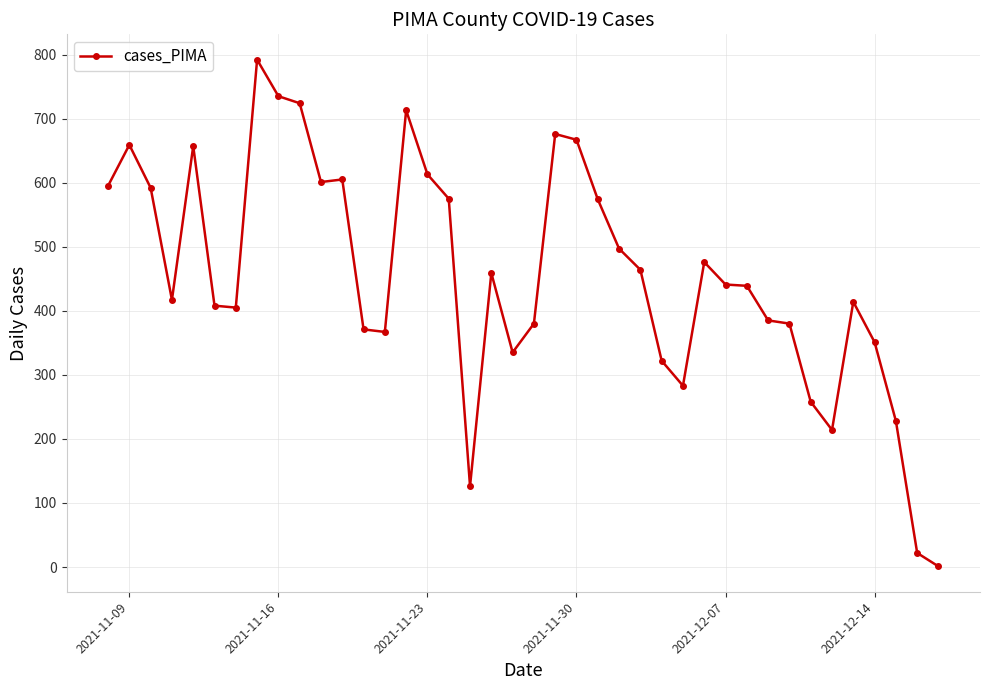

What is the greatest value displayed?

792